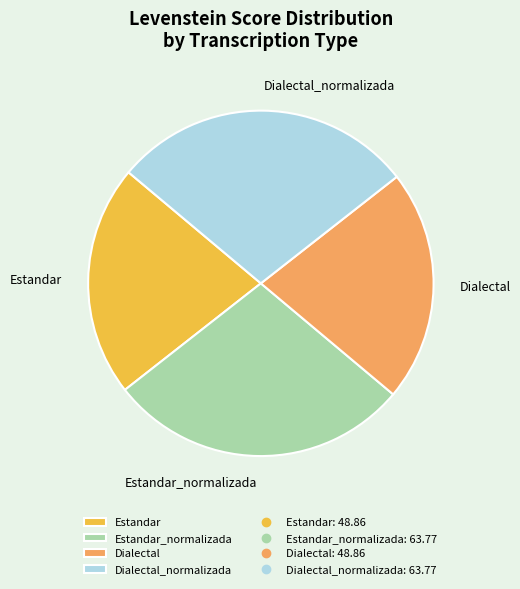

Approximately how many times larger is the value at Estandar compared to Dialectal_normalizada?

0.8